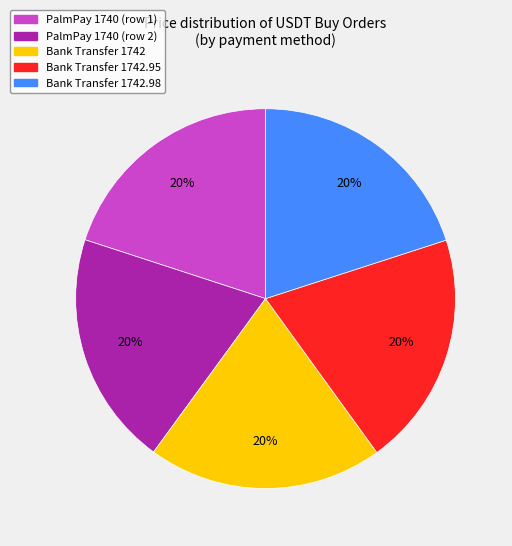

How many segments does this pie chart have?

5